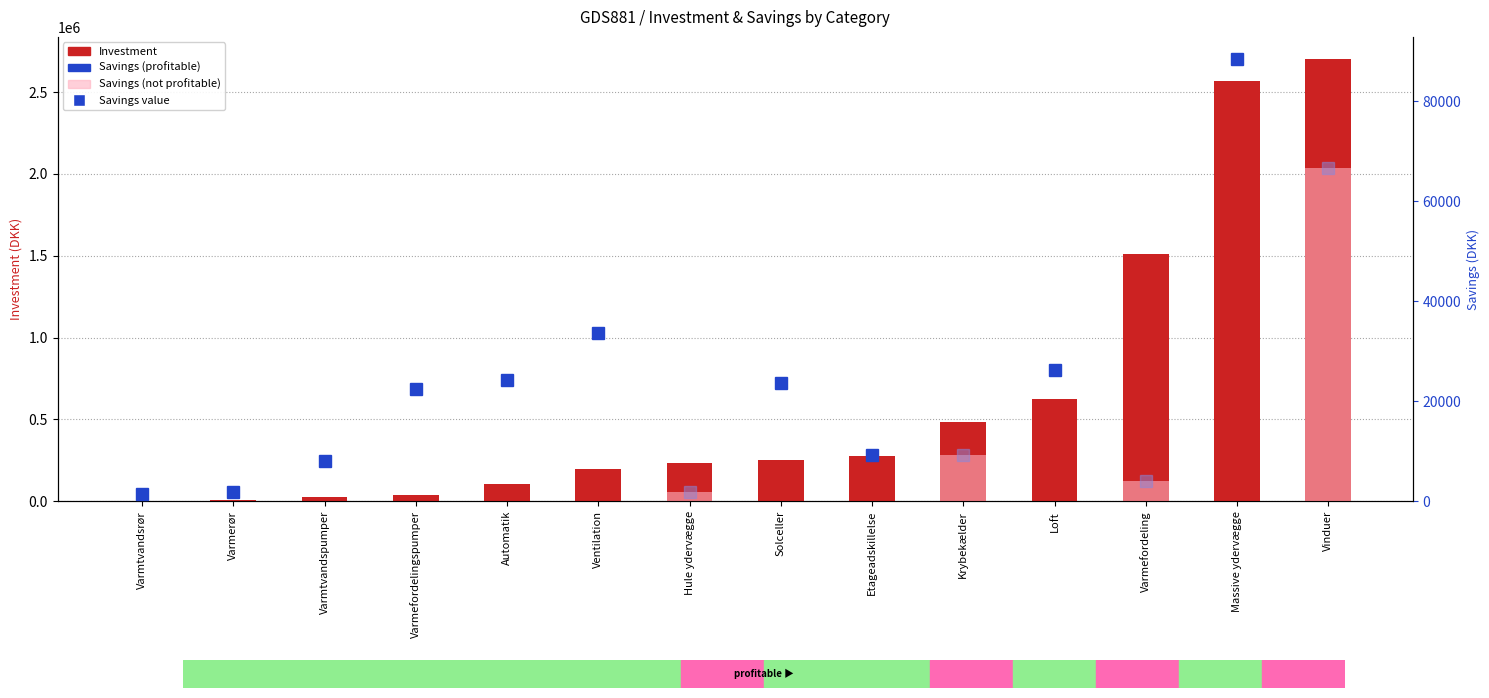

Between Etageadskillelse and Varmtvandsrør, which is larger?

Etageadskillelse